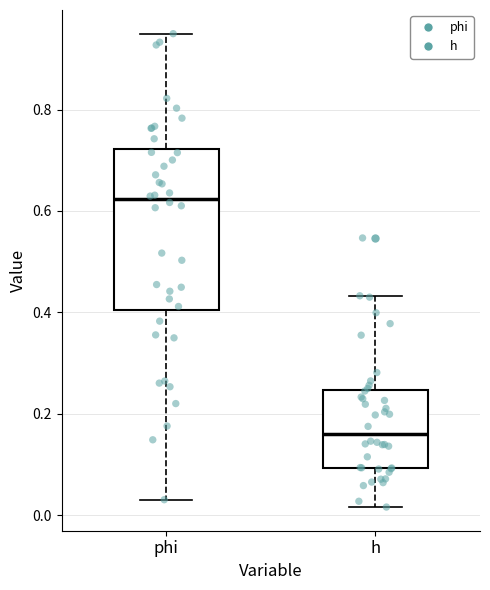

Comparing the boxes themselves (not the whiskers), which one is the tallest?

phi